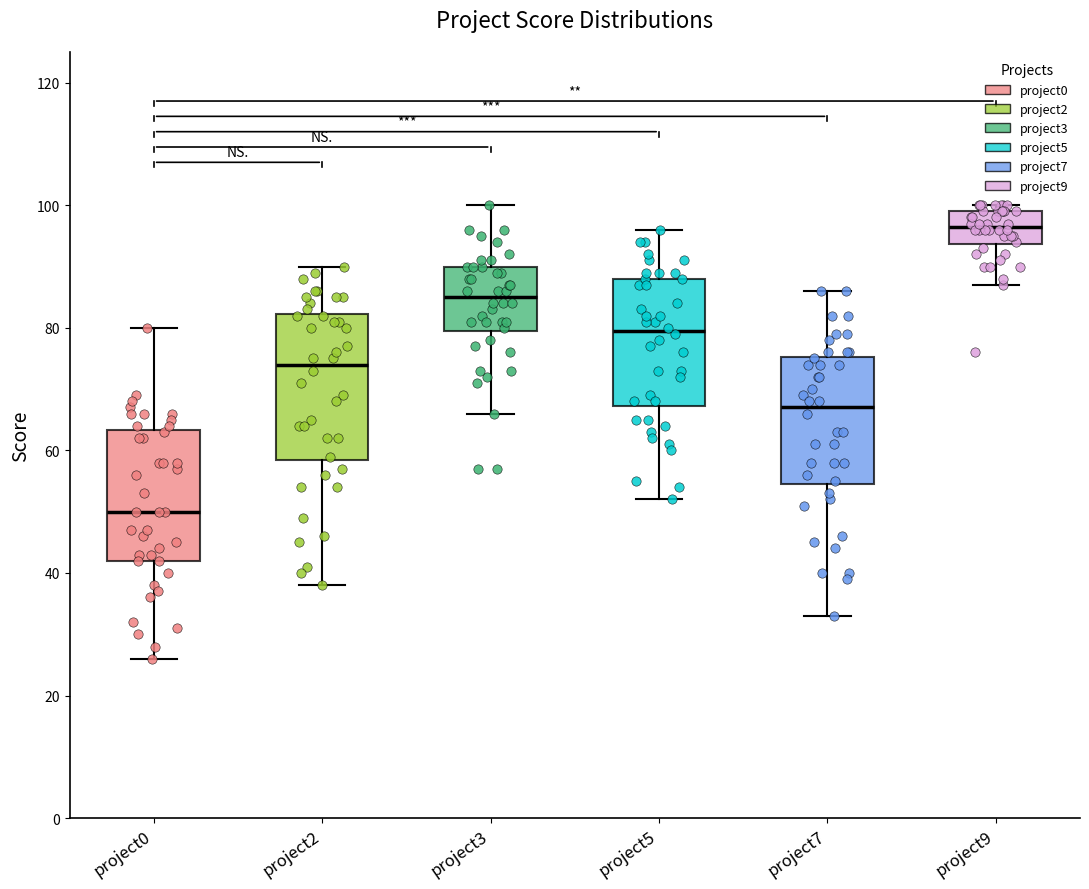

Reading left to right, transcribe this box plot: for each box, give where its median line is, the range the box spans, and where its two whiskers end, as read against the y-axis. The values are not printed on the chart, so give them approximately, as read against the axis.

project0: median 50, box 42 to 64, whiskers 26 to 80
project2: median 74, box 58 to 82, whiskers 38 to 90
project3: median 86, box 80 to 90, whiskers 66 to 100
project5: median 80, box 68 to 88, whiskers 52 to 96
project7: median 68, box 54 to 76, whiskers 34 to 86
project9: median 96, box 94 to 100, whiskers 88 to 100 (just above the box's upper edge)